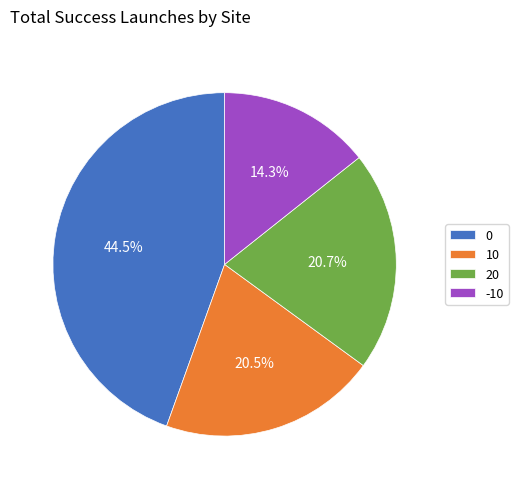

Count the number of slices in the pie.

4